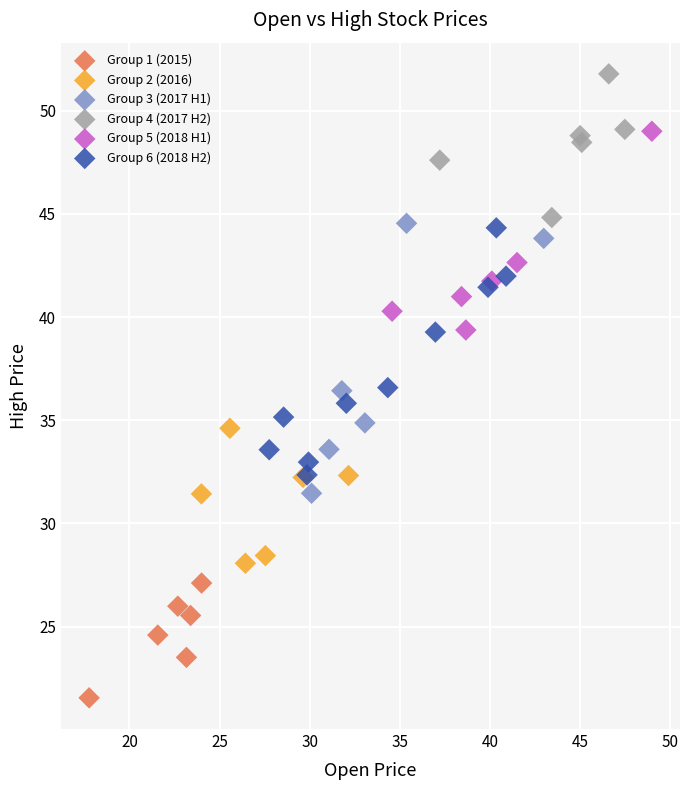

Which series contains the highest Y value?

Group 4 (2017 H2)